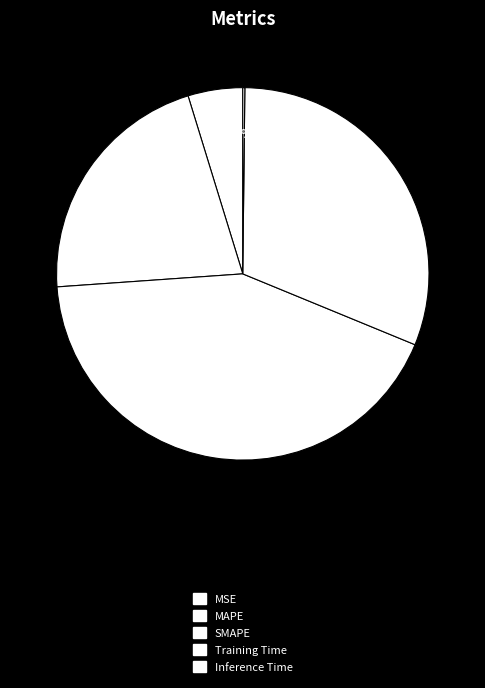

To the nearest percent, what portion does SMAPE represent?

43%